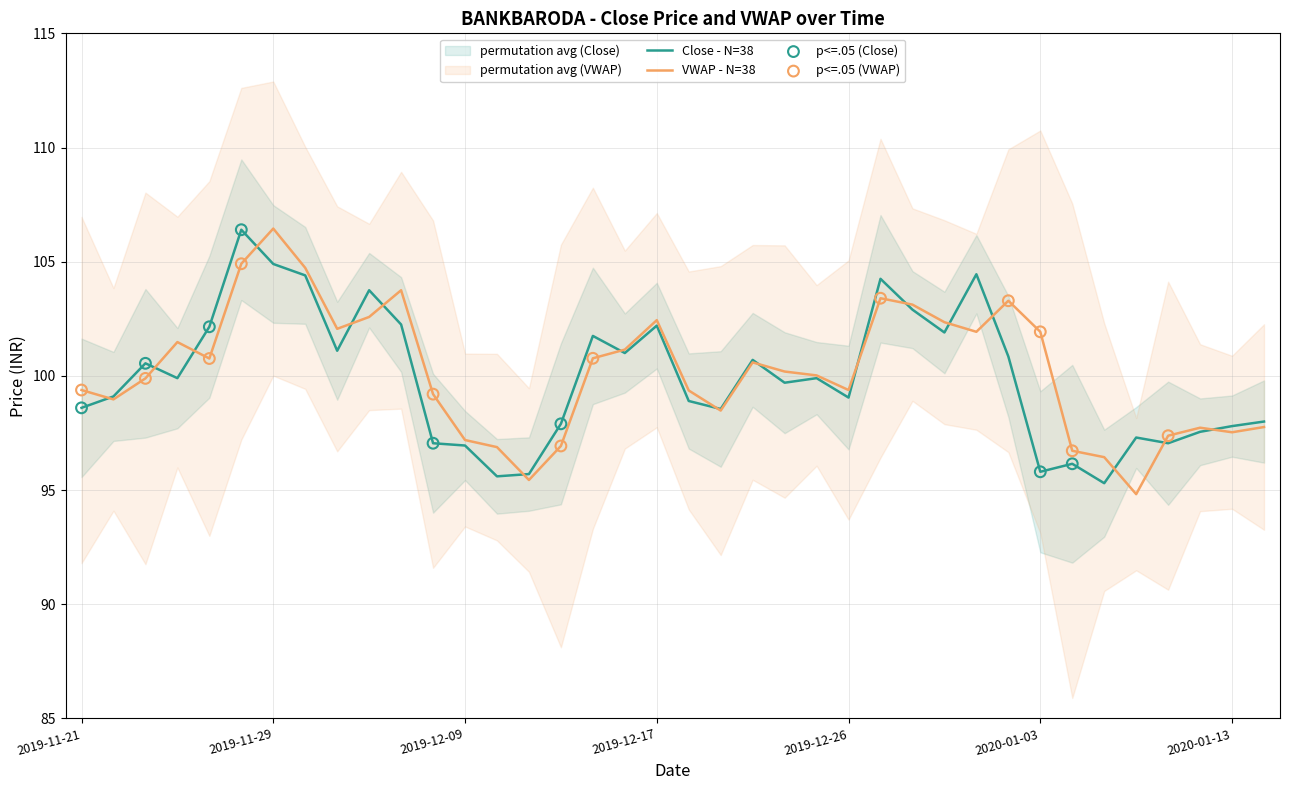

What is the lowest value of the Close - N=38 series?

95.3